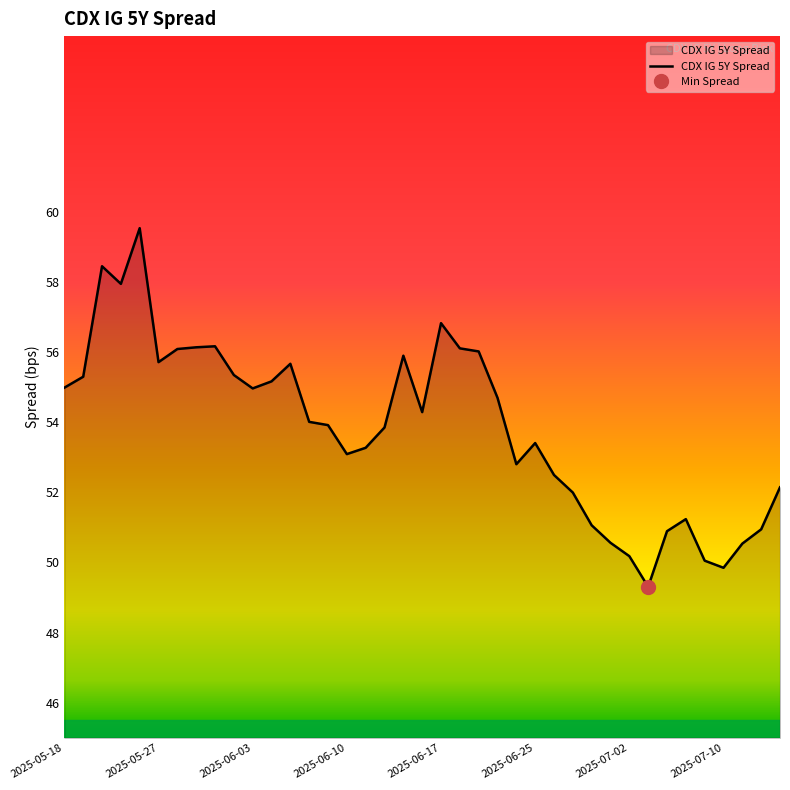

What is the minimum value for CDX IG 5Y Spread?

49.3